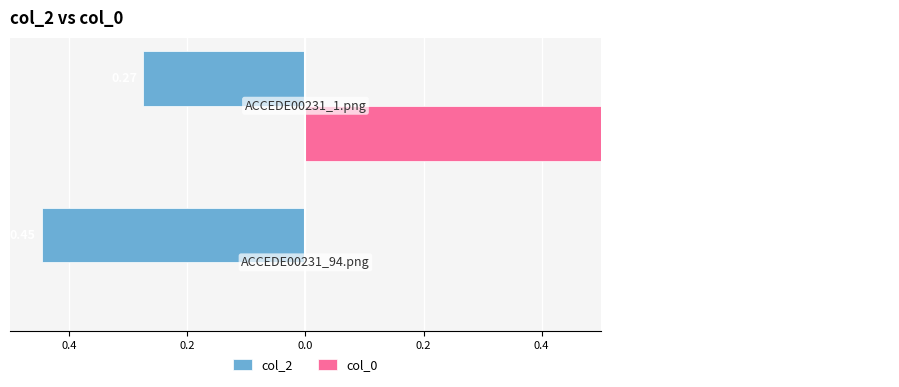

The col_2 series shows -0.4 at 0.4. True or false?

False